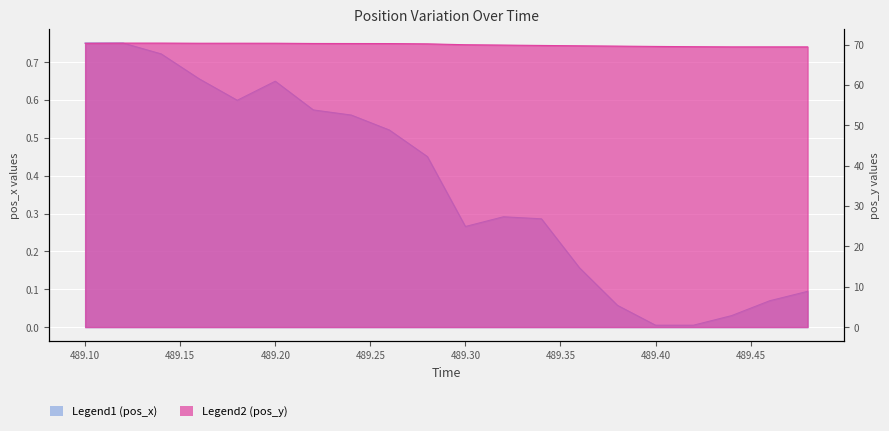

True or false: pos_x has a value of 1.0 at 489.22.

False